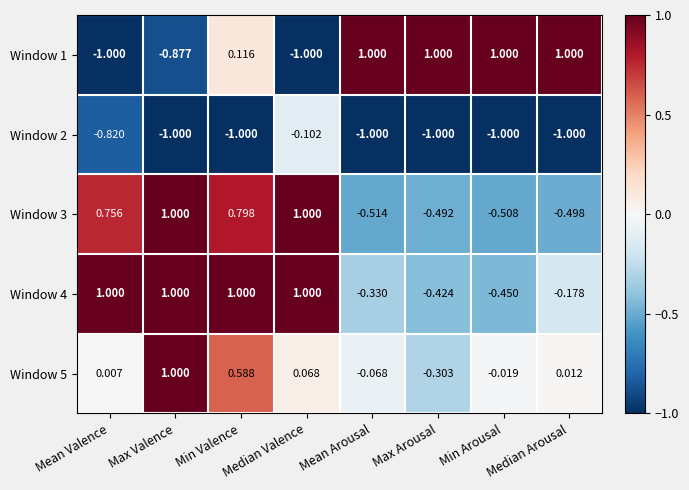

Where does the Window 3 series first go above 0?

Mean Valence